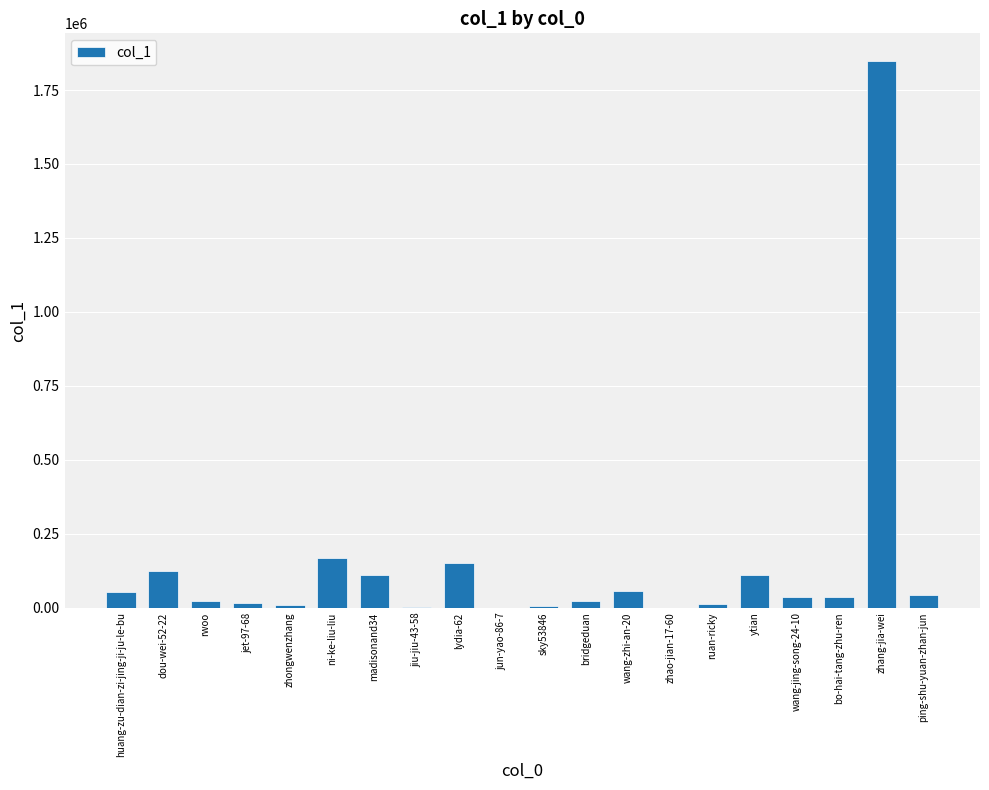

Are the bars horizontal?

No